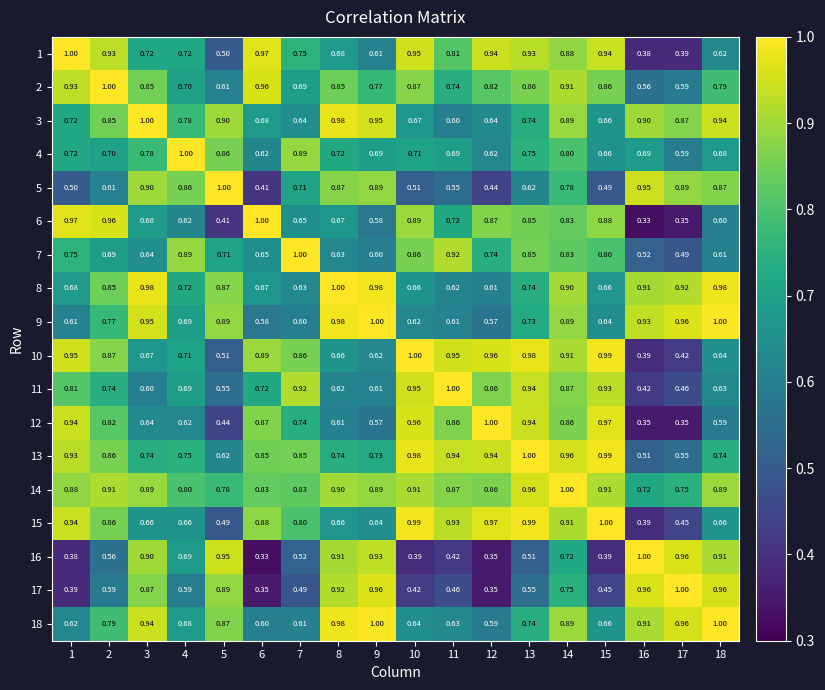

Is the value of 12 at 6 greater than the value of 2 at 14?

No